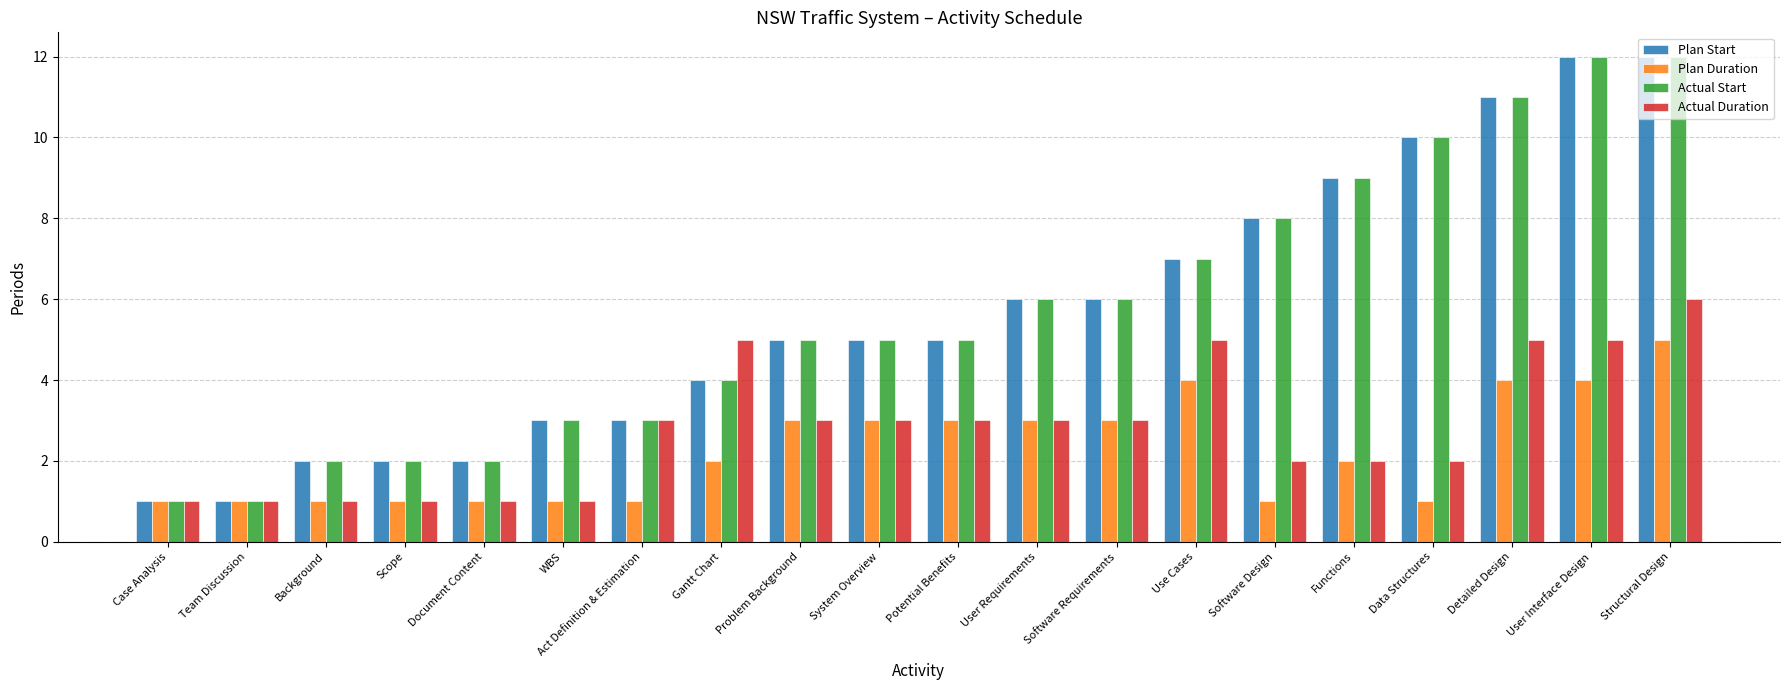

What is the minimum value for Plan Start?

1